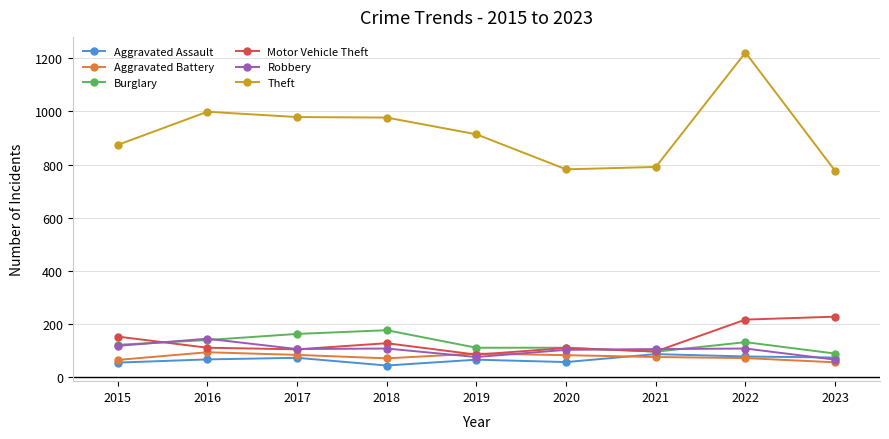

The value of Burglary at 2016 is 69. True or false?

False